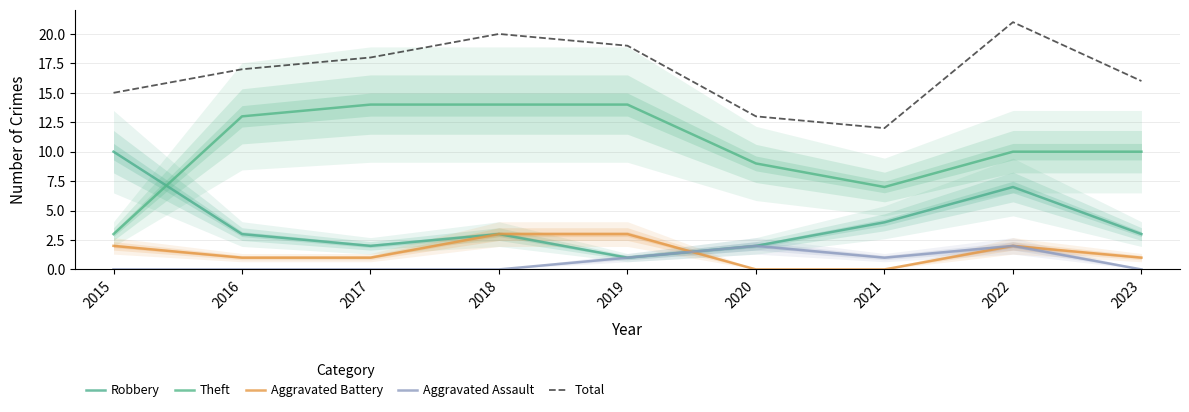

What is the average value of the Total series?

17